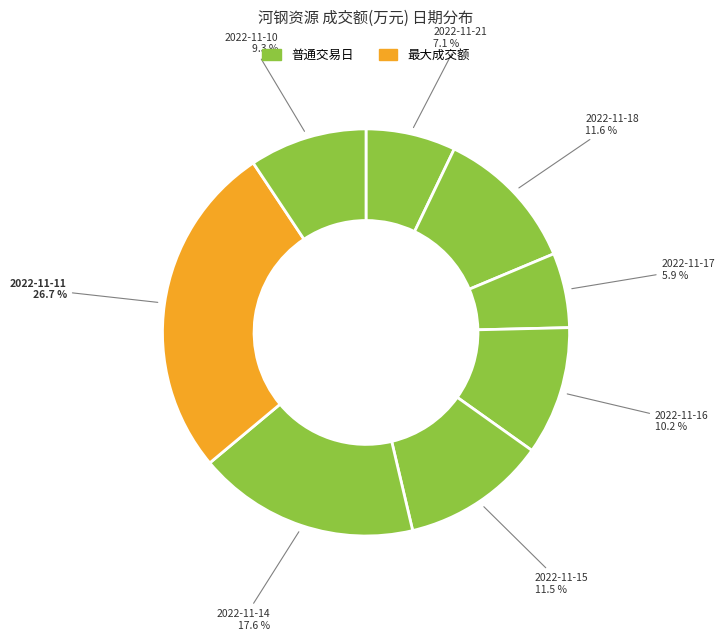

Count the number of slices in the pie.

8